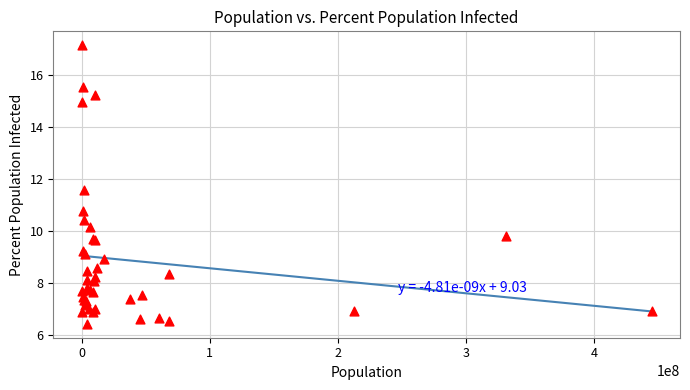

What Y value in the scatter plot is closest to 11?

10.7